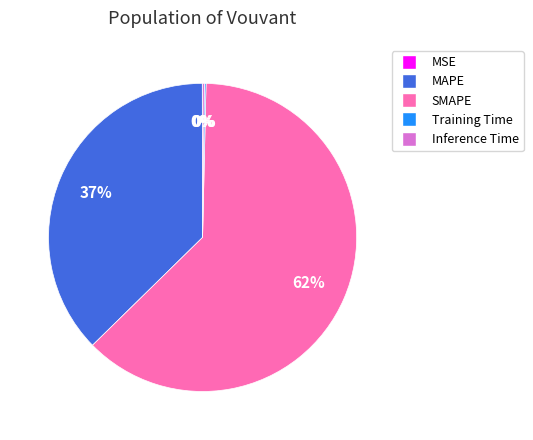

Is it true that SMAPE is 62% of the pie?

True